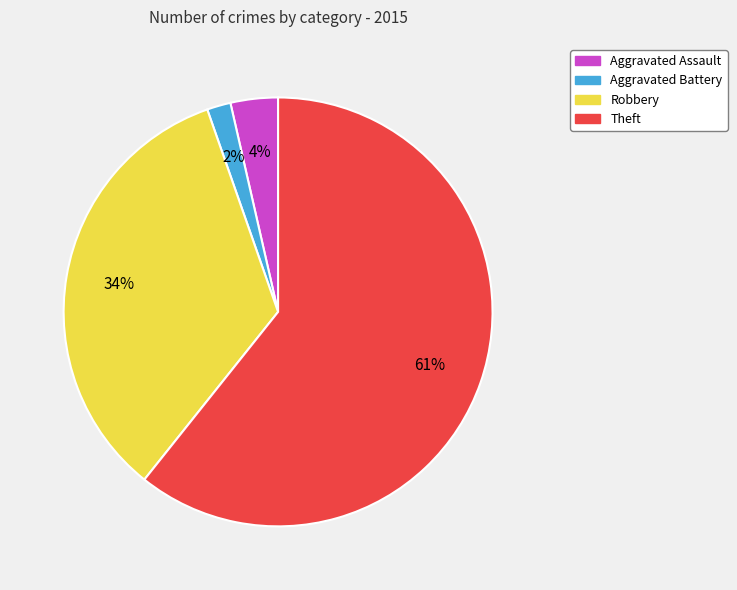

The Aggravated Assault slice represents 4% of the pie. True or false?

True